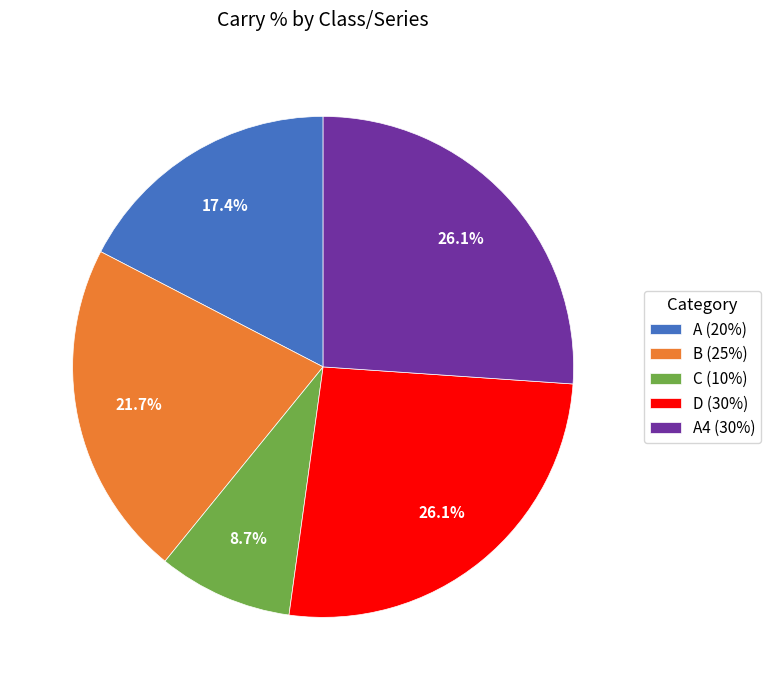

Is there any slice that represents more than half of the pie?

No